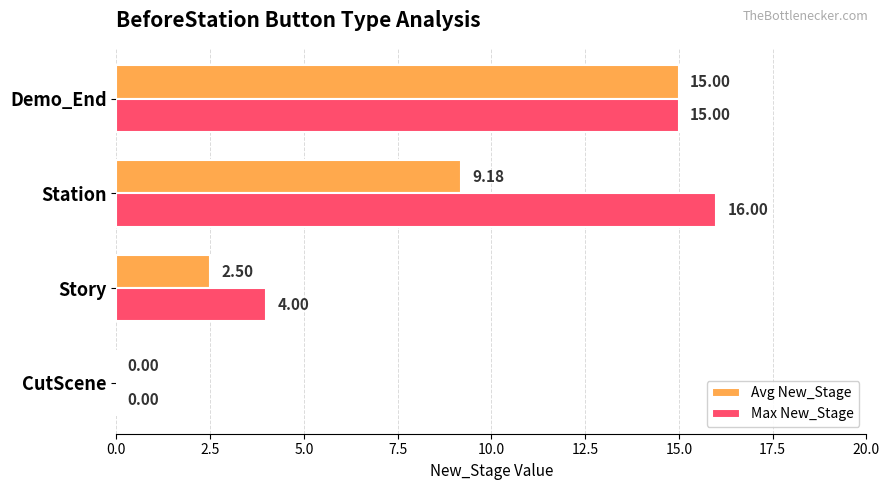

At which label is Max New_Stage closest to 8?

Story